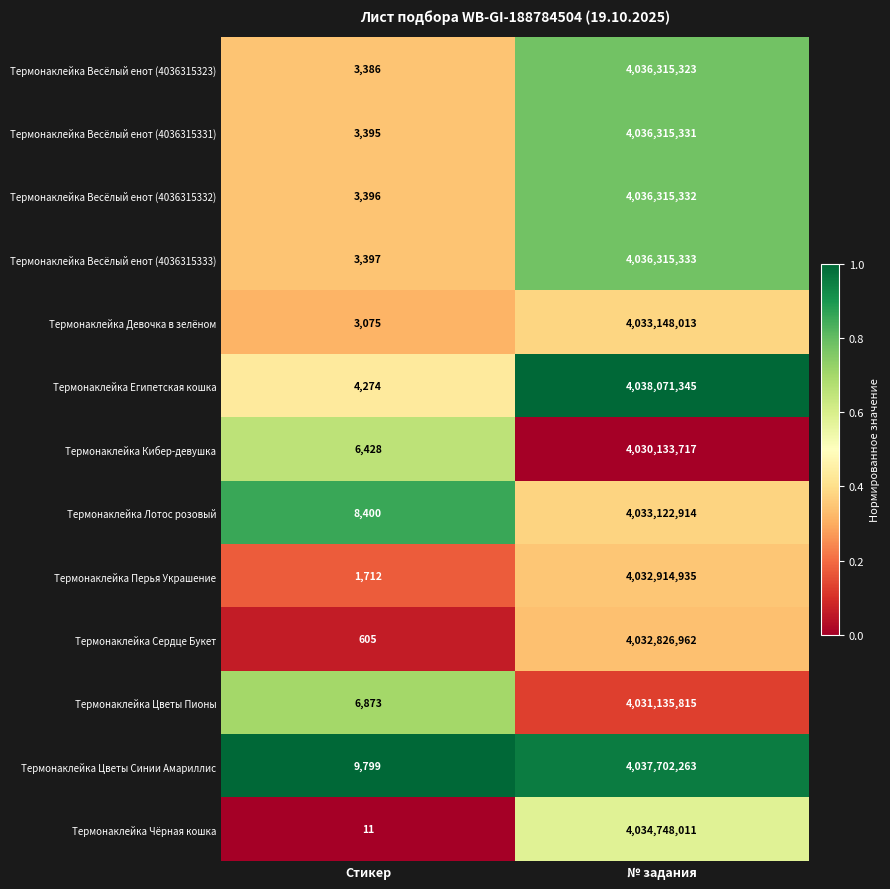

The Термонаклейка Чёрная кошка series shows 1311395415 at № задания. True or false?

False